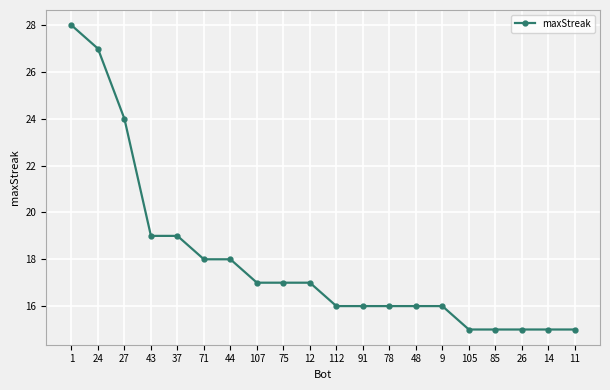

What is the label of the 7th point from the right?

48